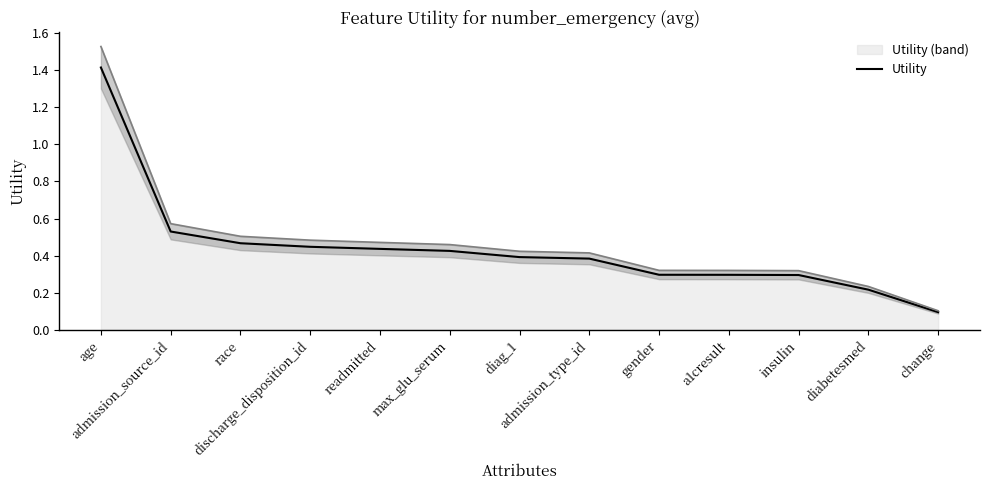

What is the difference between the second highest and second lowest values?

0.3